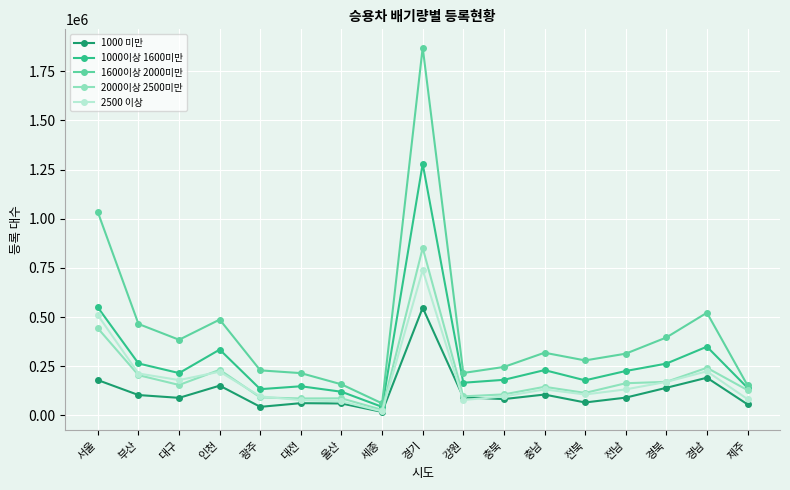

True or false: 1000 미만 and 1600이상 2000미만 intersect in this chart.

False